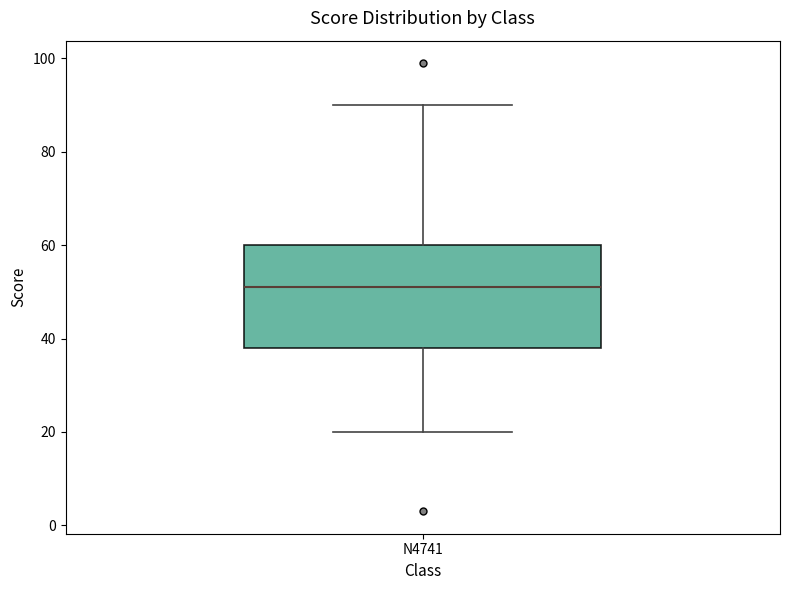

Read this box plot against the y-axis: the position of the median line, the range covered by the box, and the ends of both whiskers. The values are not printed on the chart, so give them approximately, as read against the axis.

median 52, box 38 to 60, whiskers 20 to 90